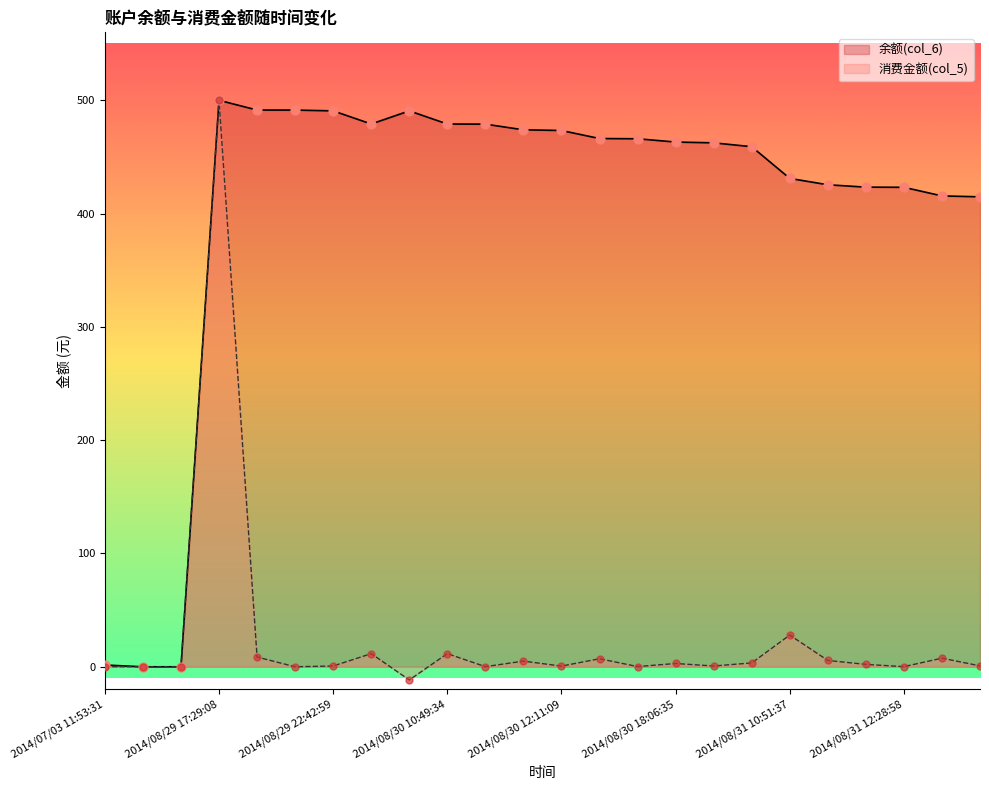

Which series reaches the minimum Y coordinate?

消费金额(col_5)